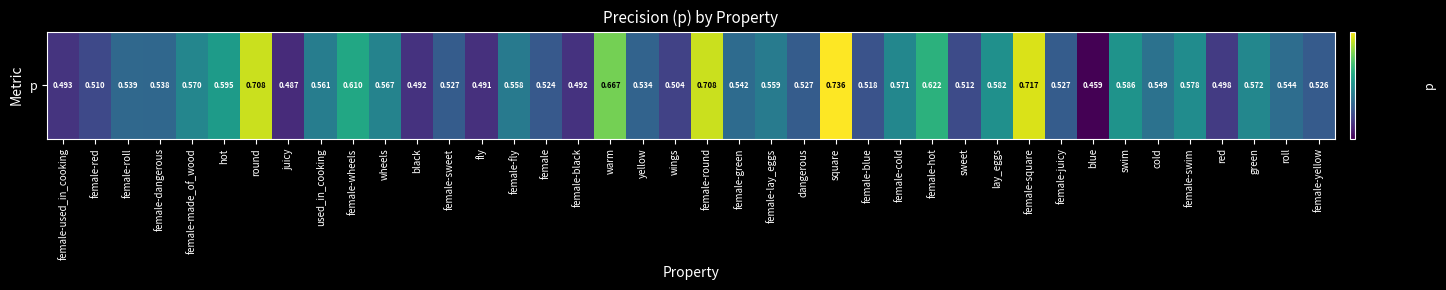

Where is the data nearest to the value 0?

blue